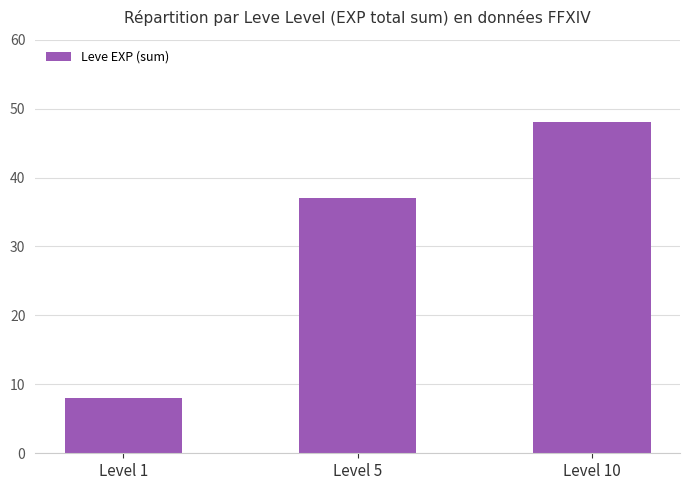

Reading right to left, what are all the values shown in this chart?

Level 10=48	Level 5=37	Level 1=8